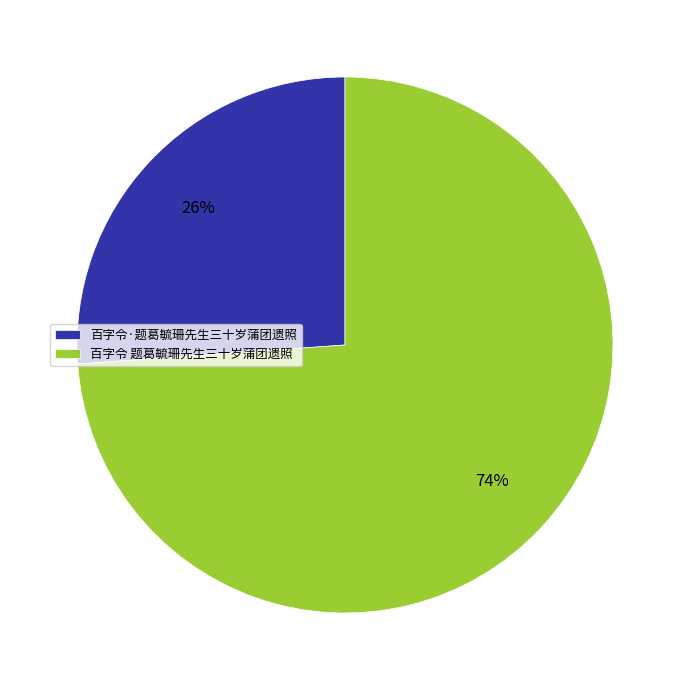

How many segments does this pie chart have?

2